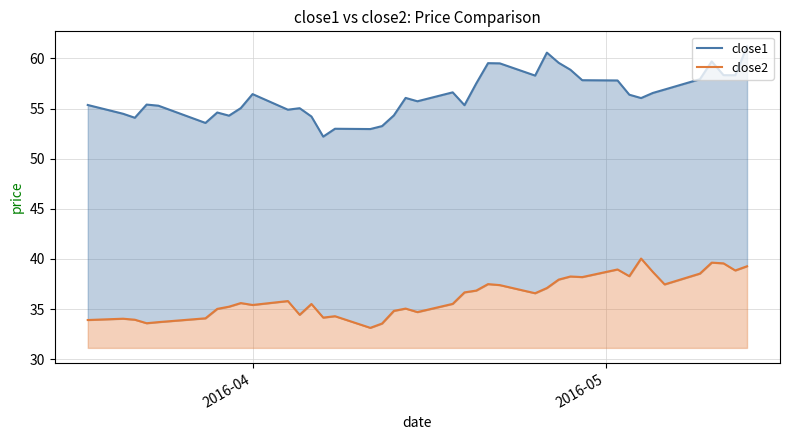

Does the chart display data point markers on the line(s)?

No